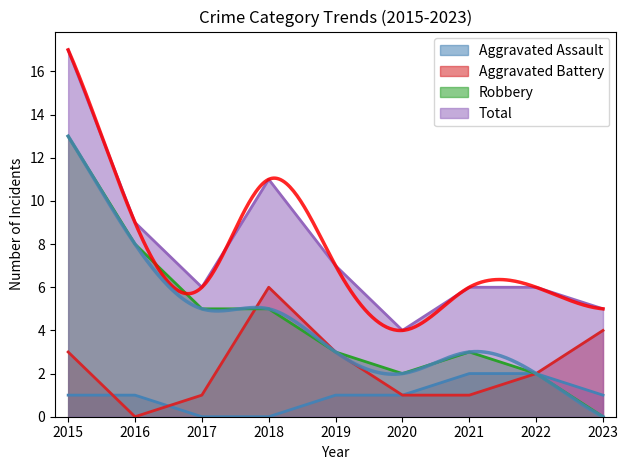

Rank the series at 2022 from lowest to highest value.

Aggravated Assault, Aggravated Battery, Robbery, Total